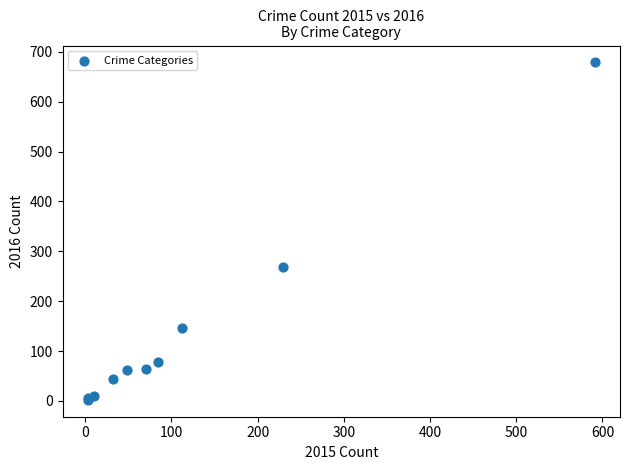

What Y value in the scatter plot is closest to 340?

269